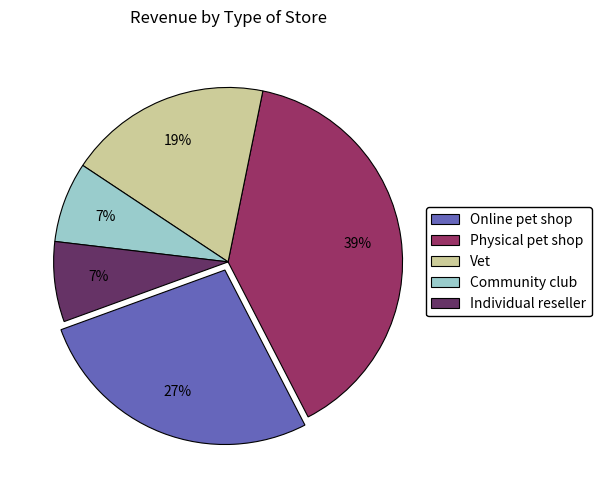

To the nearest percent, what is the average slice percentage?

20%